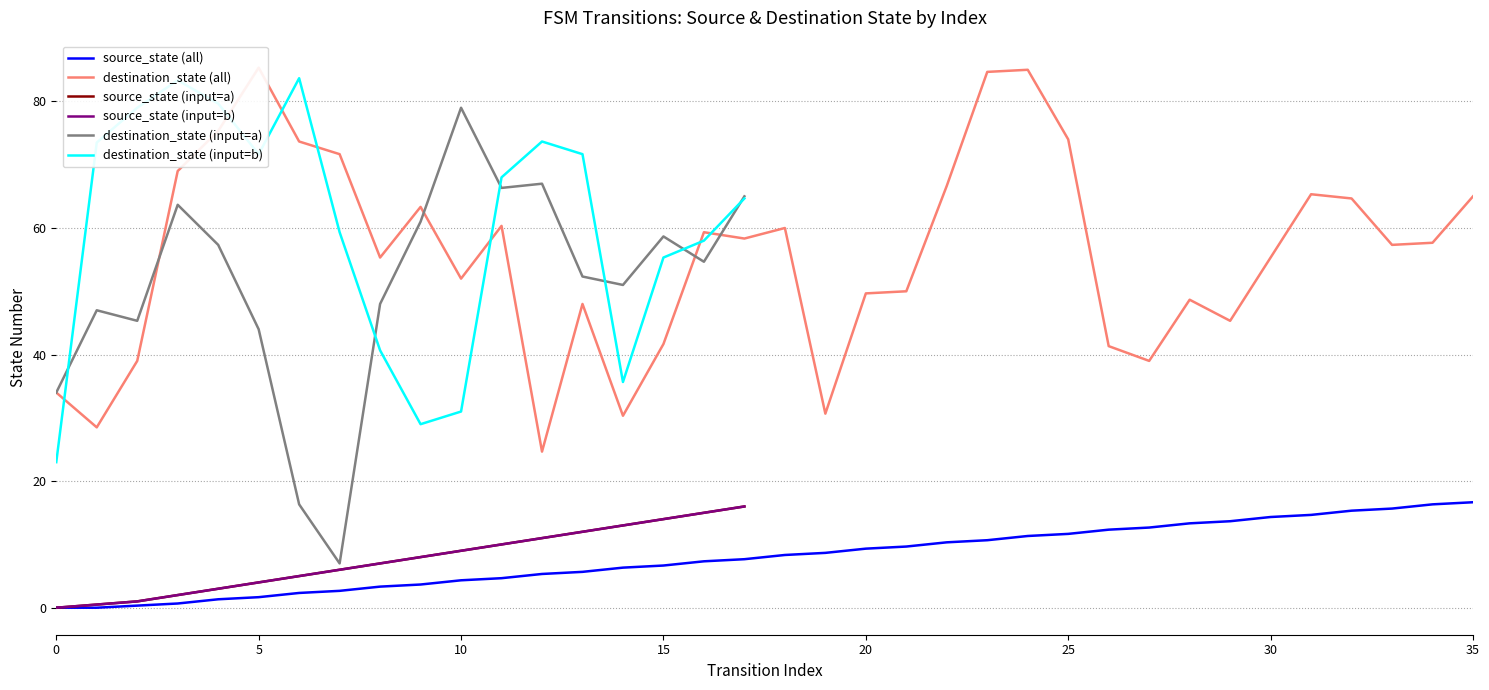

True or false: source_state has more than 2 points higher than both neighbors.

False